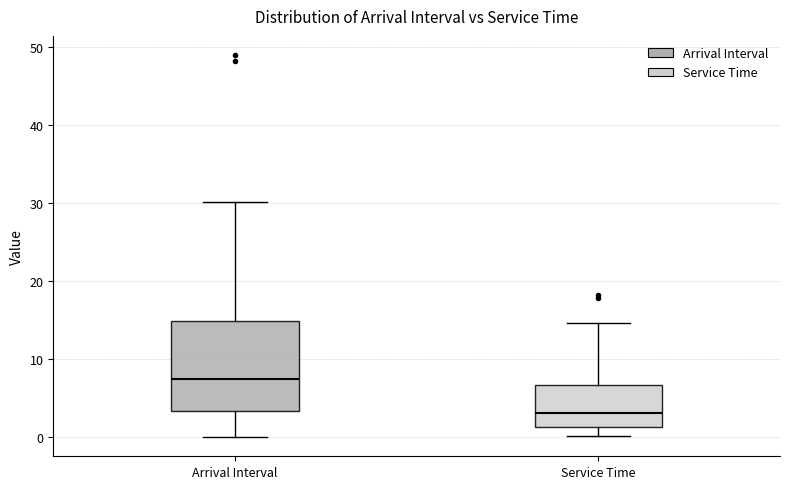

Reading left to right, read every box against the y-axis: the position of its median line, the range the box covers, and the ends of its whiskers. The values are not printed on the chart, so give them approximately, as read against the axis.

Arrival Interval: median 7, box 3 to 15, whiskers 0 to 30
Service Time: median 3, box 1 to 7, whiskers 0 to 15